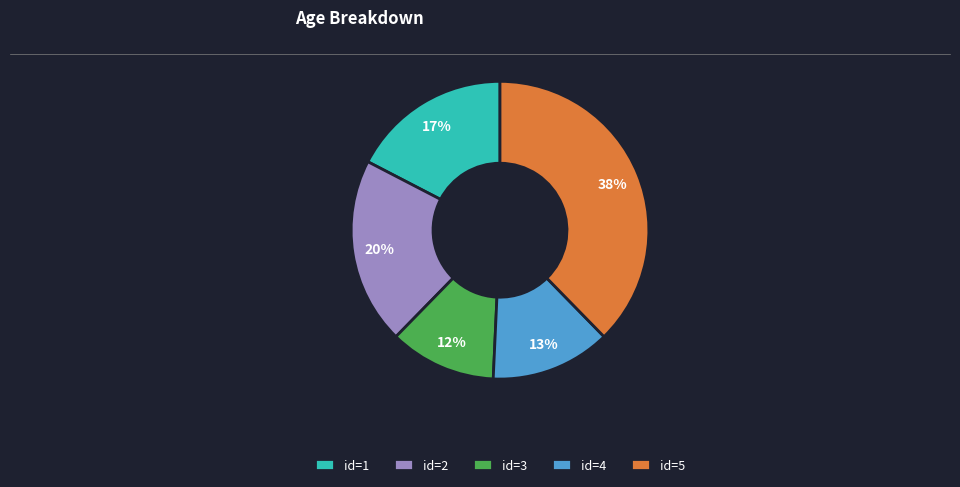

Count the number of slices in the pie.

5